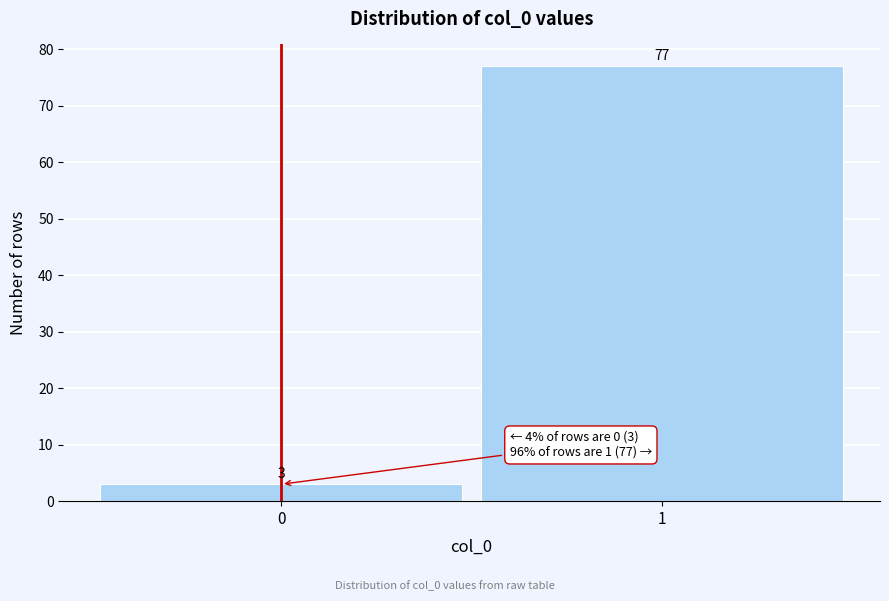

Reading left to right, extract all data points from this chart.

0=3	1=77